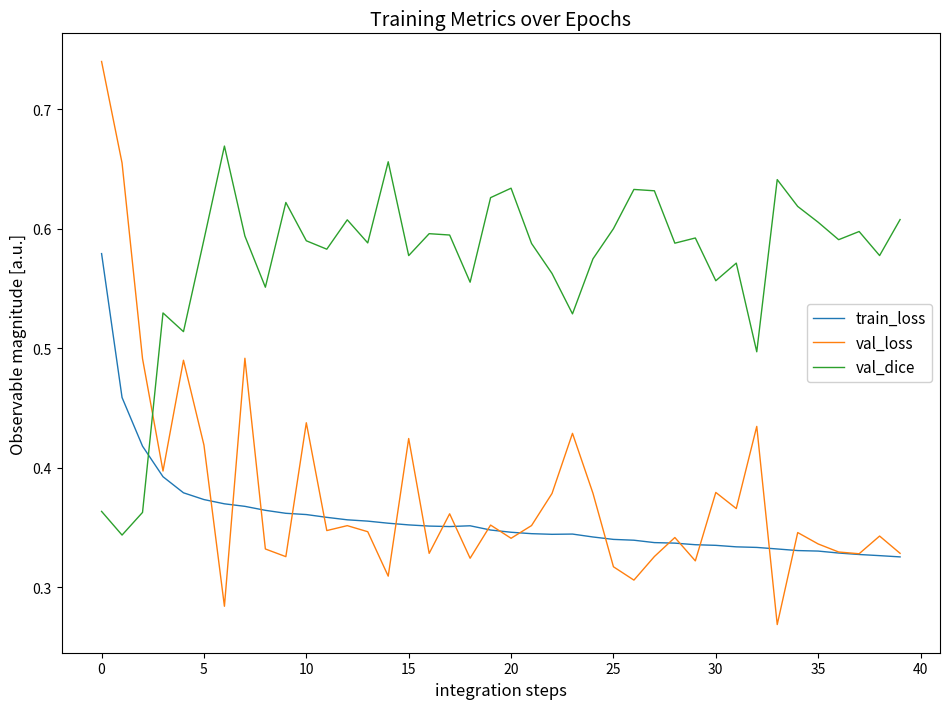

Which series has the widest spread of values?

val_loss